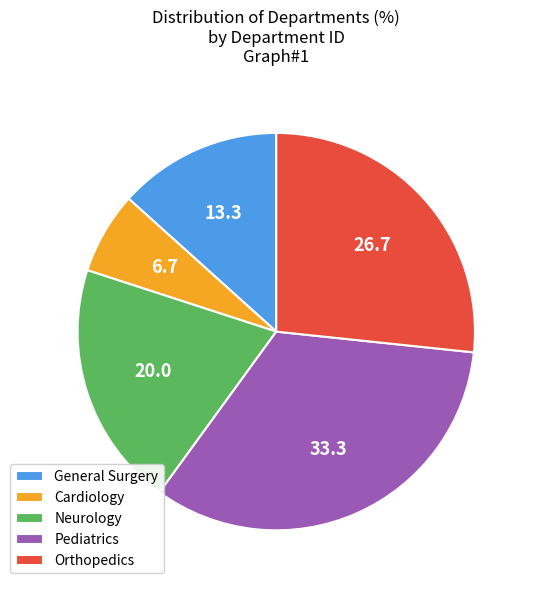

Is it true that Orthopedics is 27% of the pie?

True